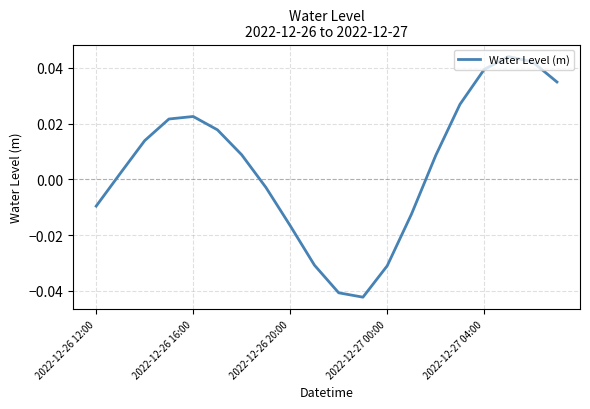

Does the chart display data point markers on the line(s)?

No